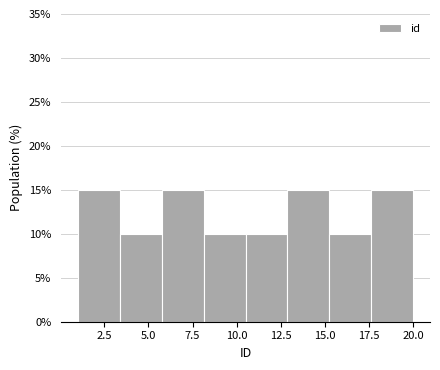

Reading left to right, transcribe this chart: for each bar, give the range it covers on the x-axis and its height. Neither the bar edges nor the heights are printed on the chart, so give them approximately, as read against the axes.

1.0 to 3.5: 15
3.5 to 6.0: 10
6.0 to 8.0: 15
8.0 to 10.5: 10
10.5 to 13.0: 10
13.0 to 15.5: 15
15.5 to 17.5: 10
17.5 to 20.0: 15